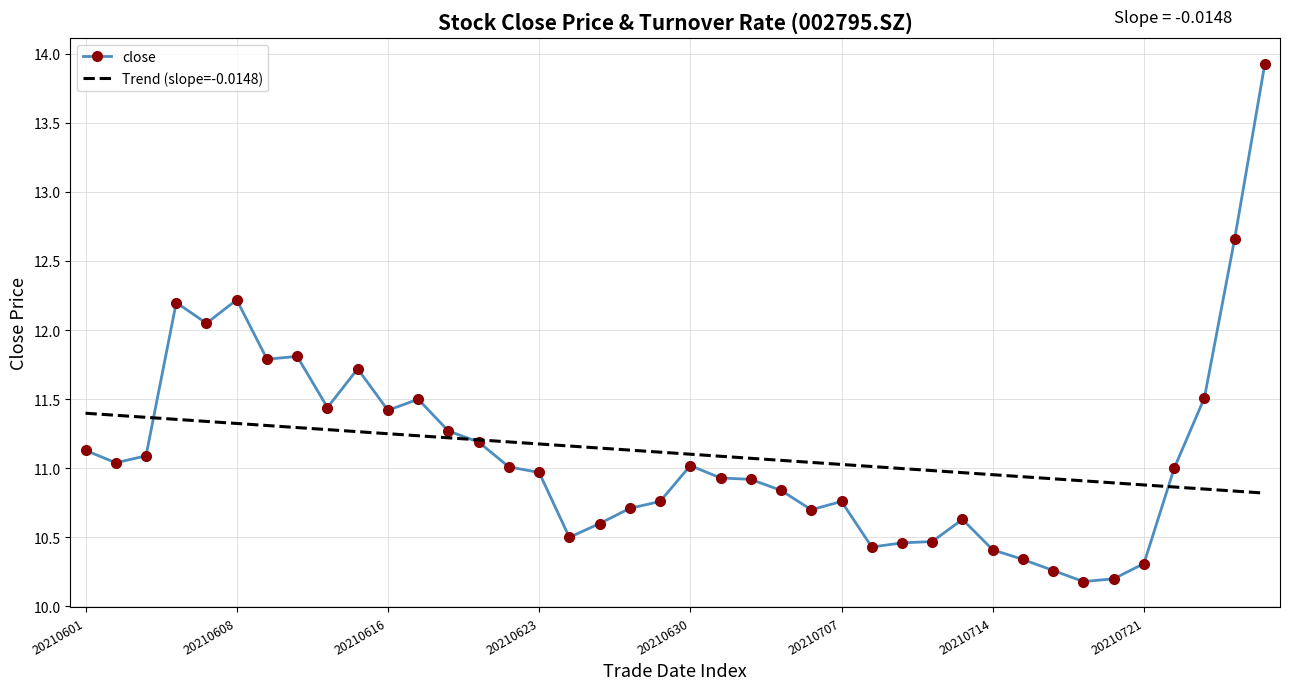

What is the lowest value of the close series?

10.2